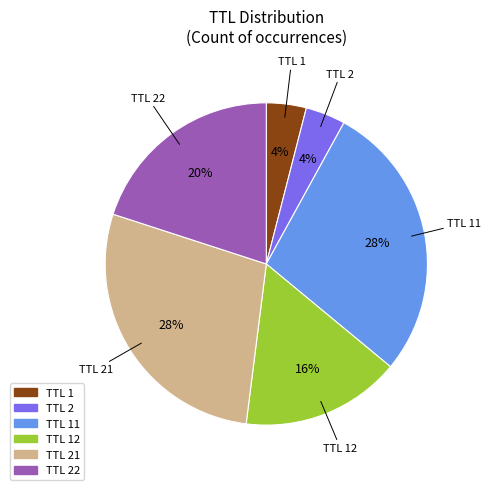

To the nearest percent, what is the average slice percentage?

17%